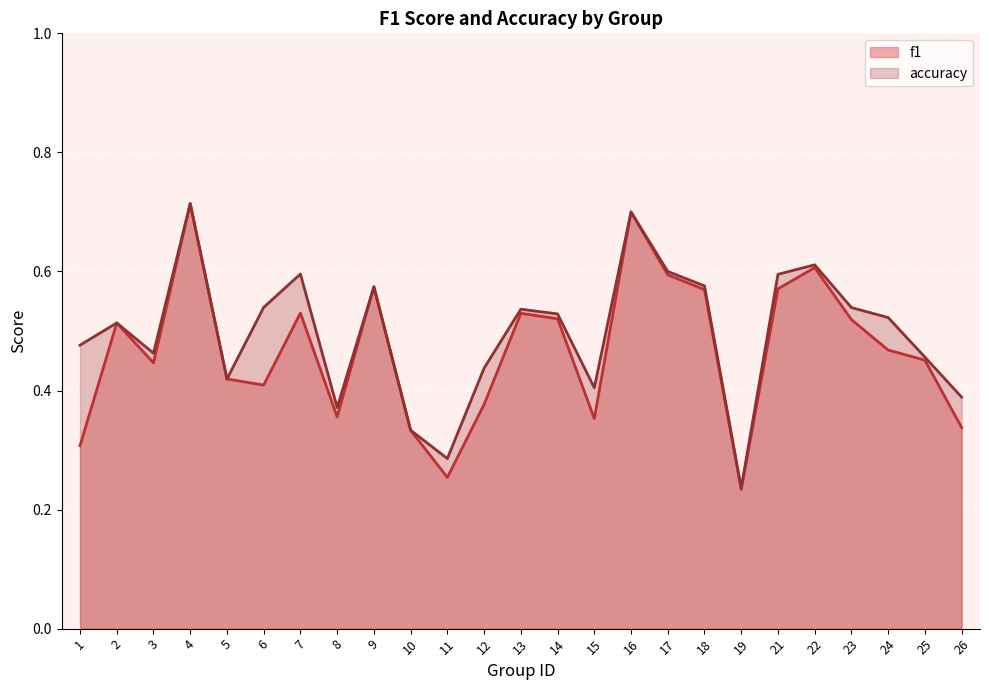

What is the minimum value shown in the chart?

0.2